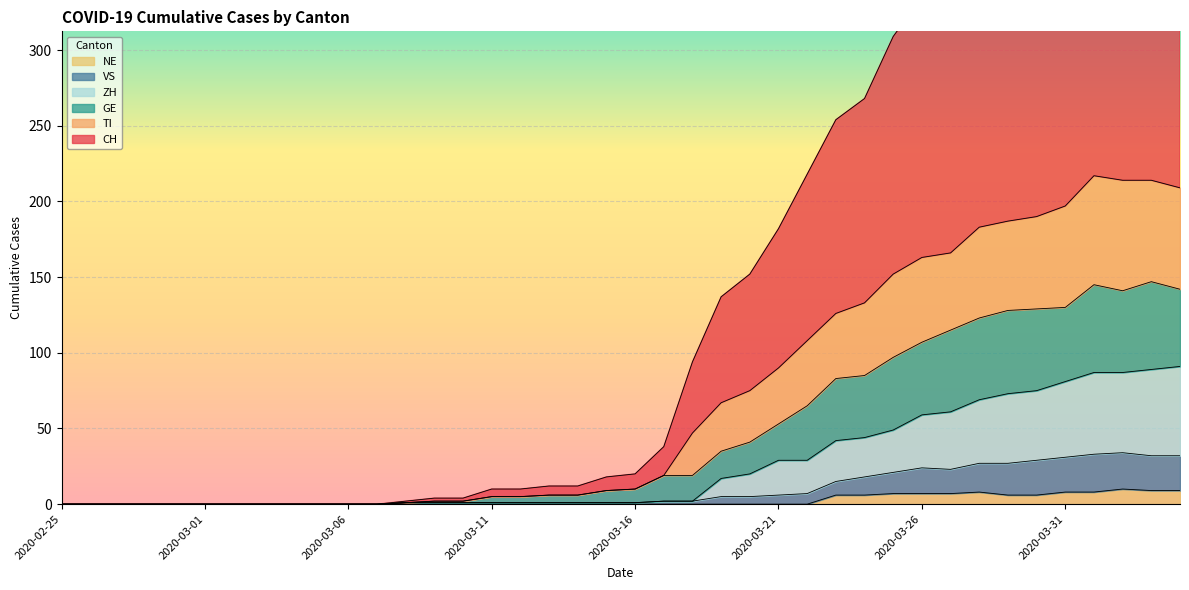

How many interior local valleys does the VS series have?

1